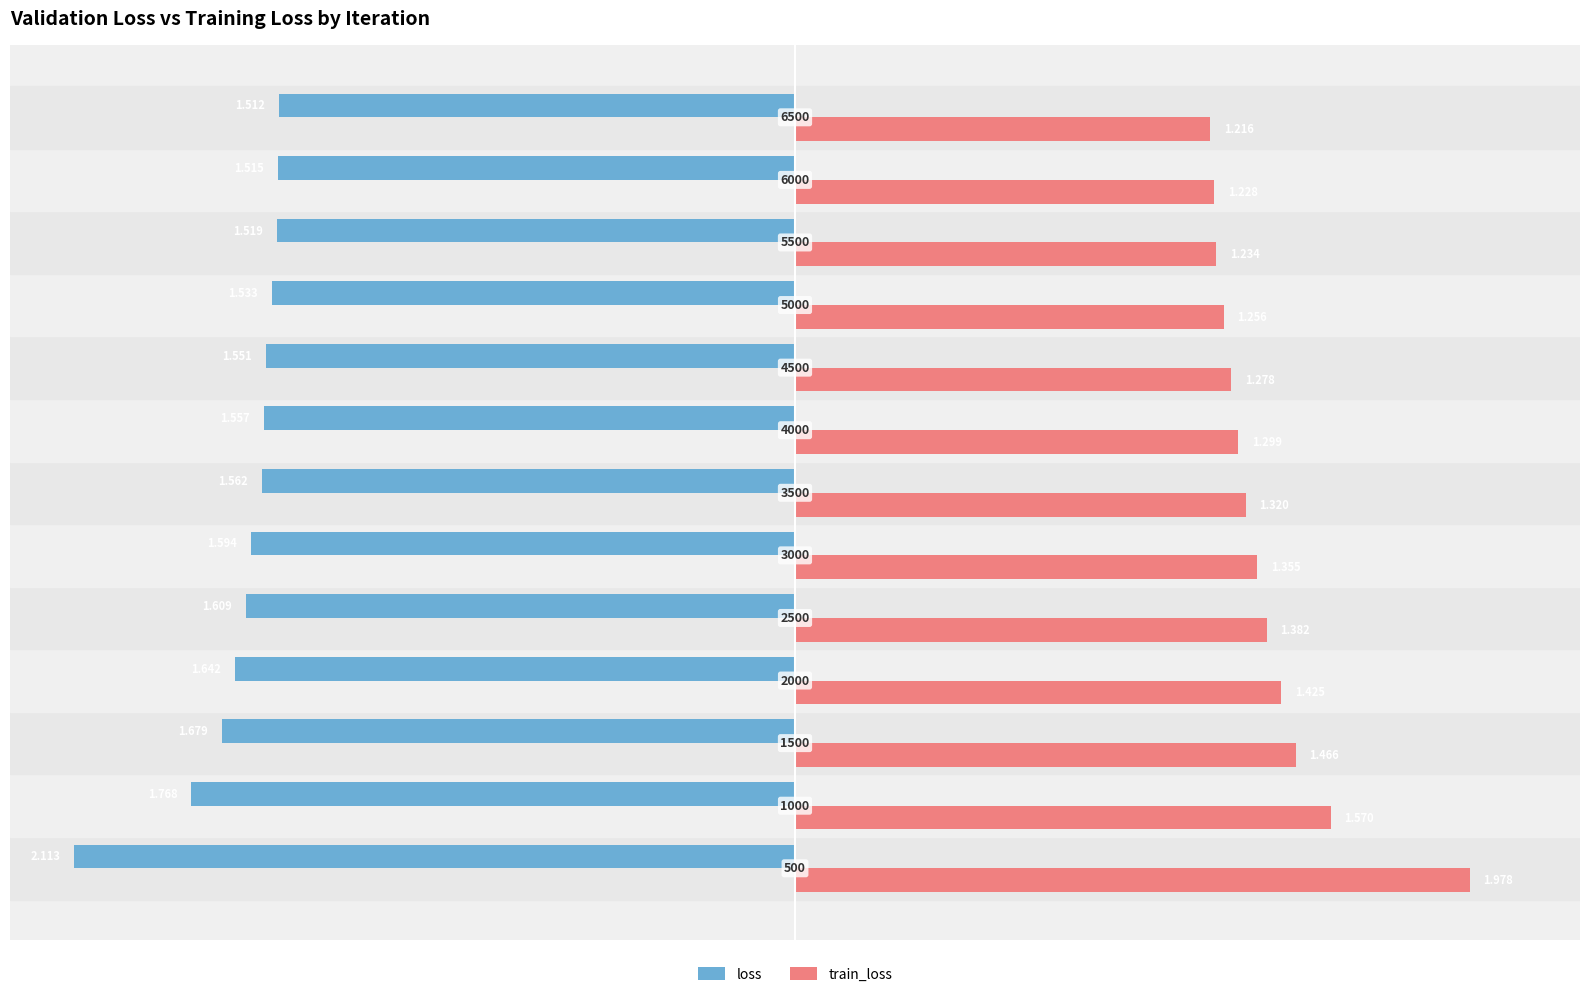

At which category is the sum across all series the highest?

500